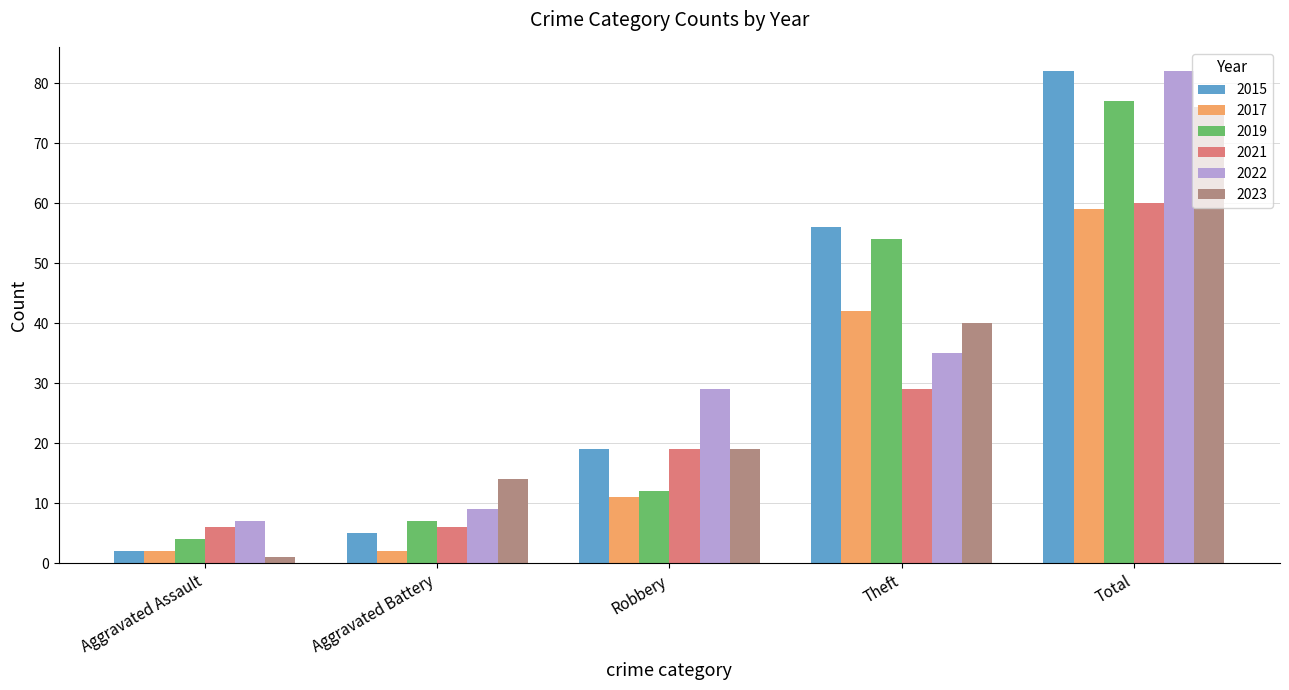

What position from the left is Total?

5